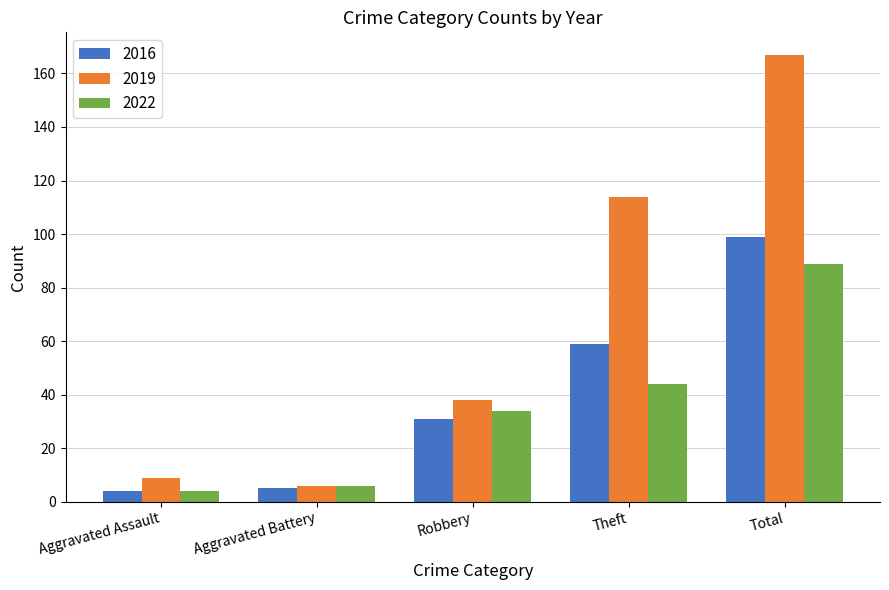

How many categories are shown in the chart?

5